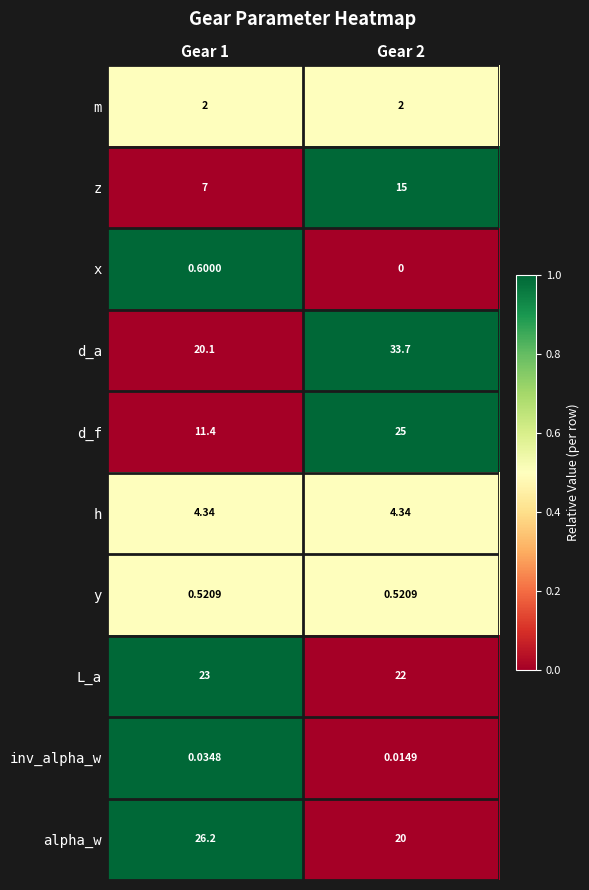

How many categories are shown in the chart?

2